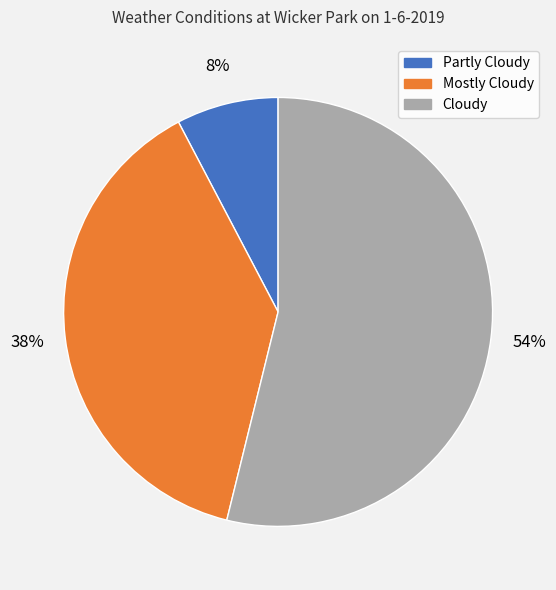

To the nearest percent, what is the average slice percentage?

33%